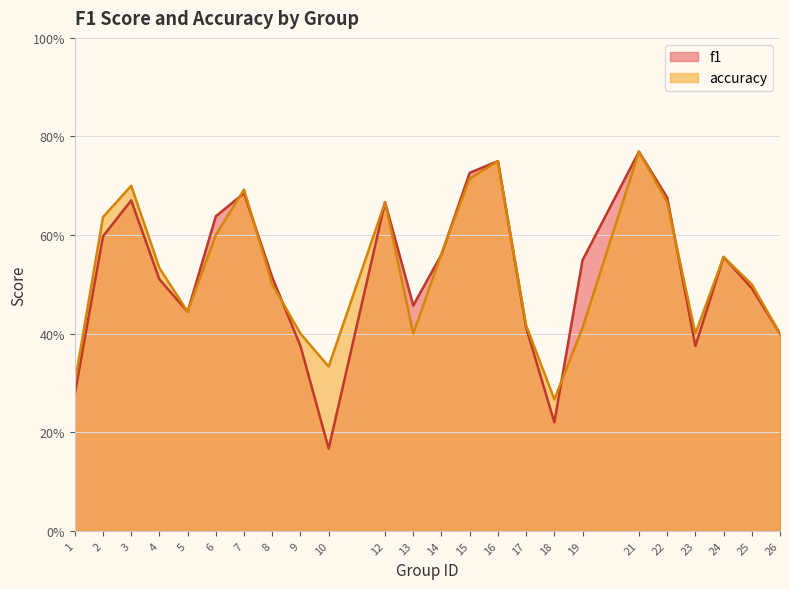

Between 6 and 19, which is larger?

6